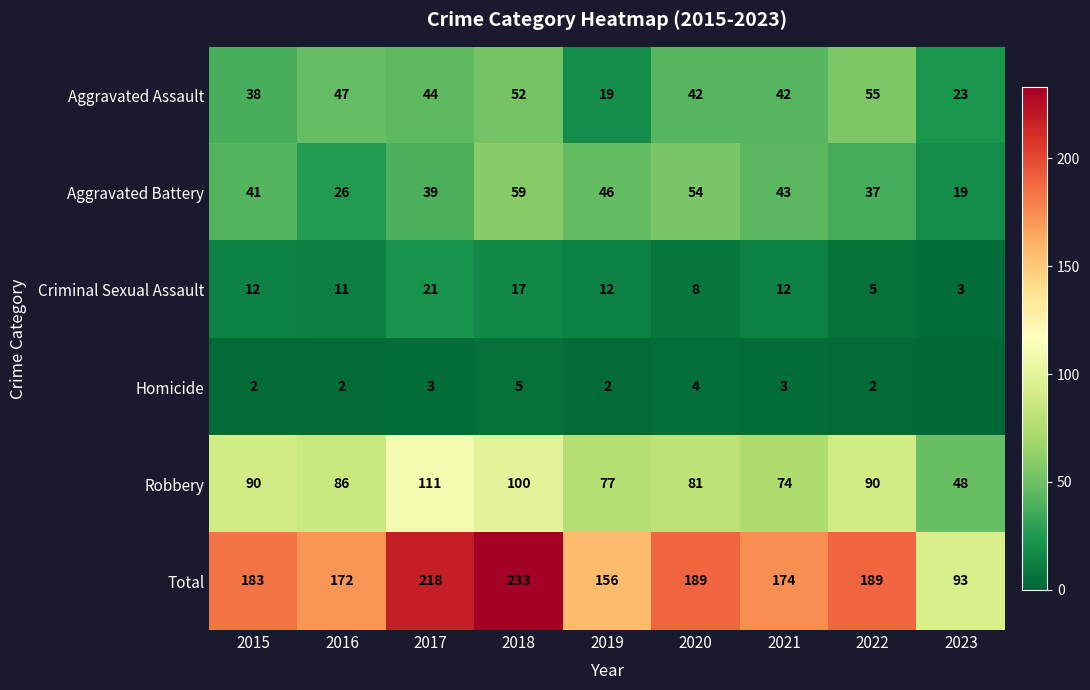

What is the sum of the Robbery values at 2022 and 2016?

176